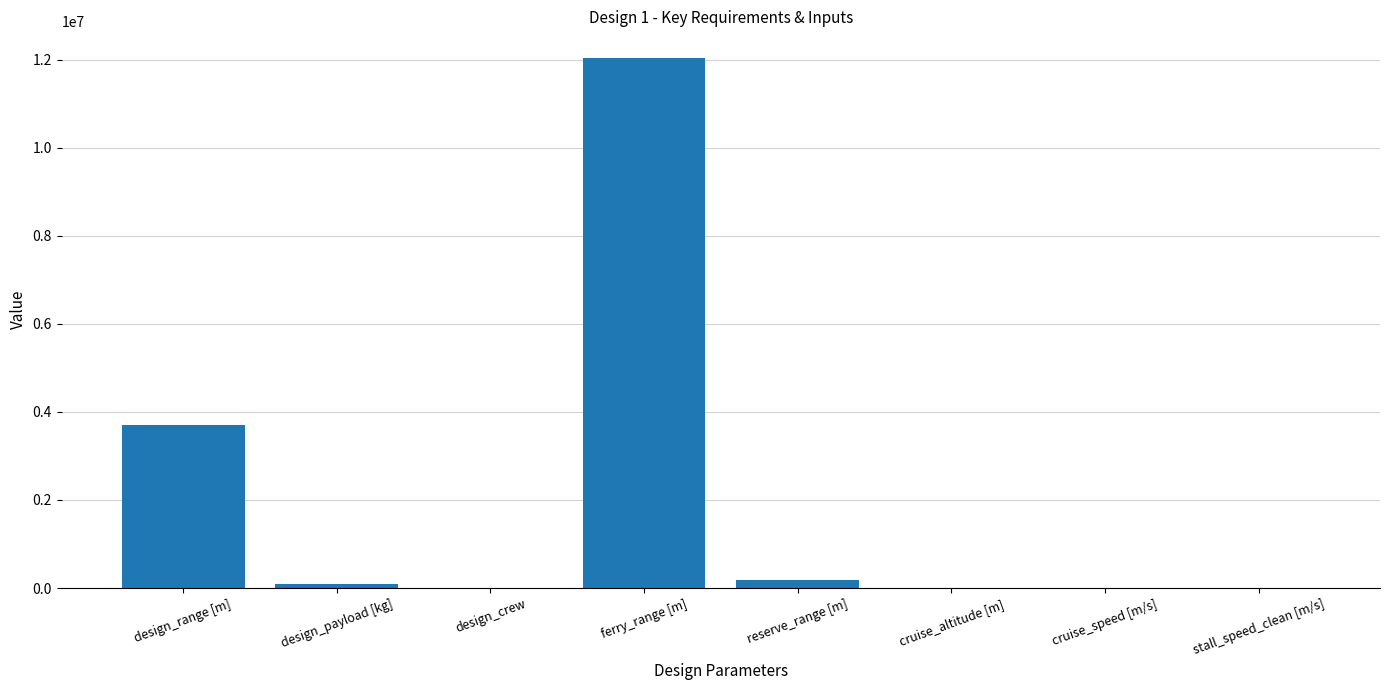

What is the average value?

2002227.7